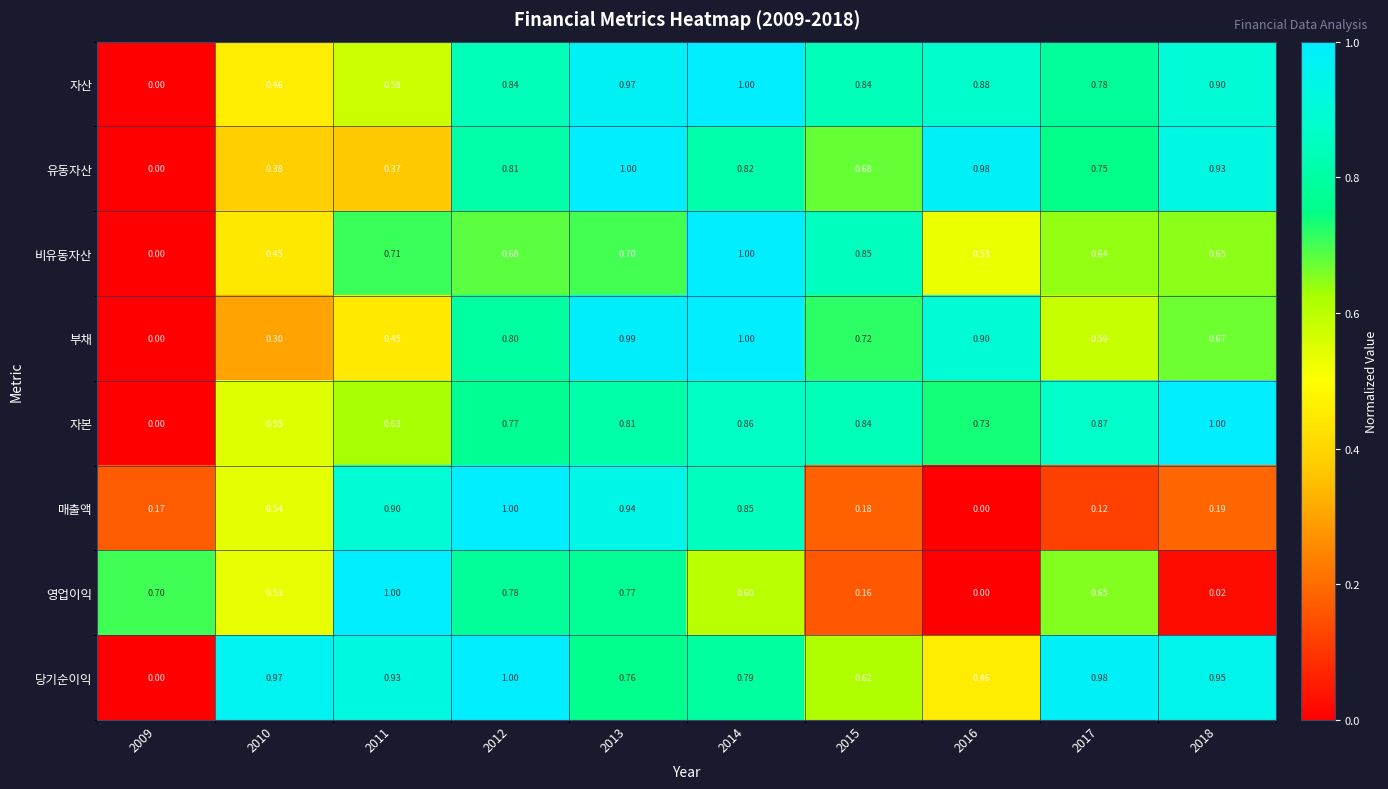

Is the value of 유동자산 at 2011 greater than the value of 당기순이익 at 2017?

No